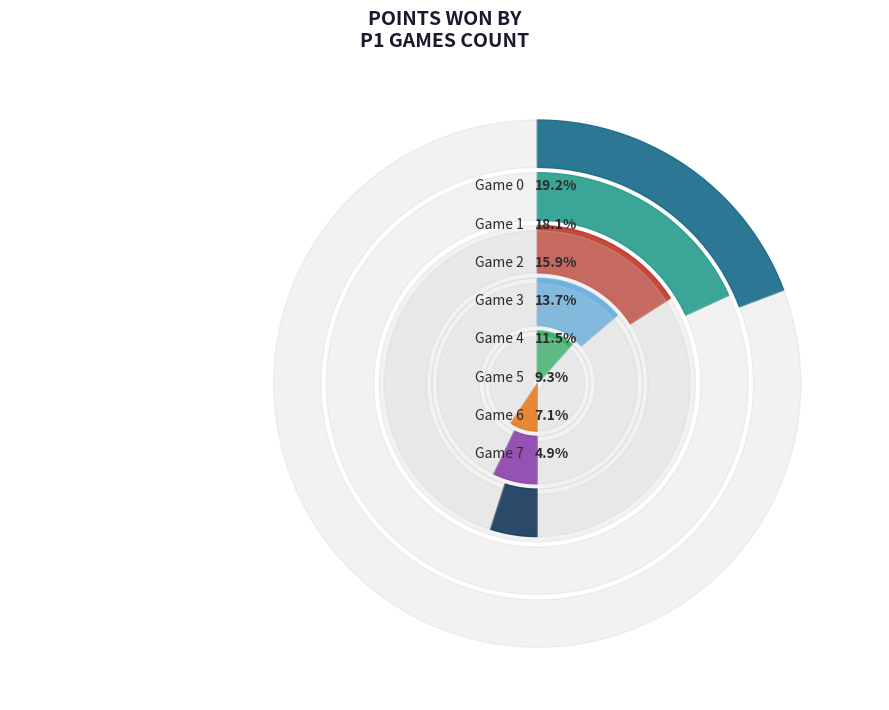

How many slices are in this pie chart?

8